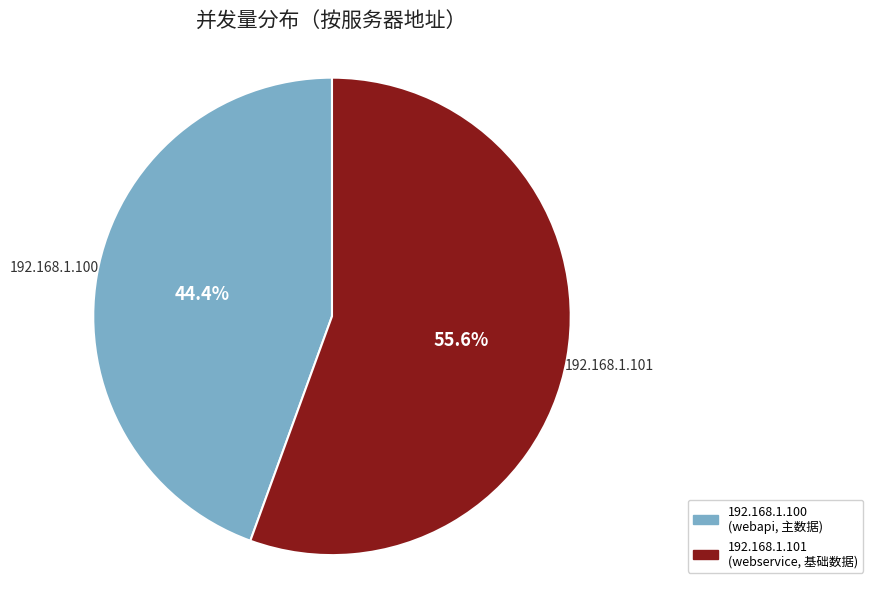

True or false: 192.168.1.101 accounts for 41% of the total.

False